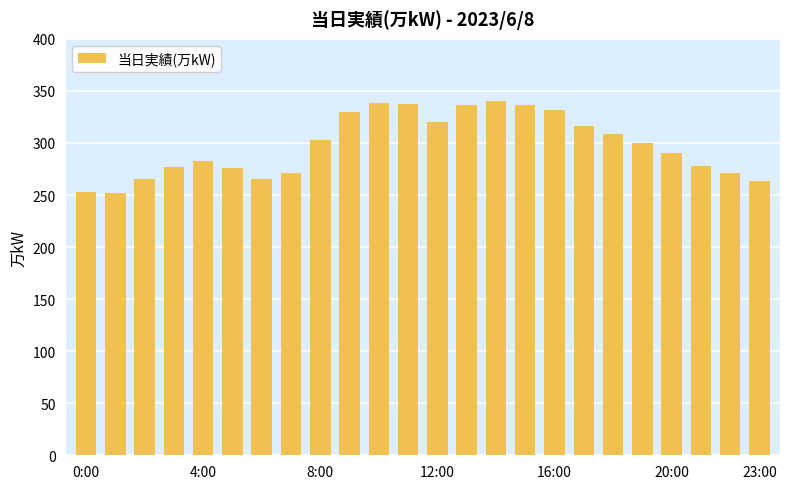

What is the difference between the second highest and minimum values?

86